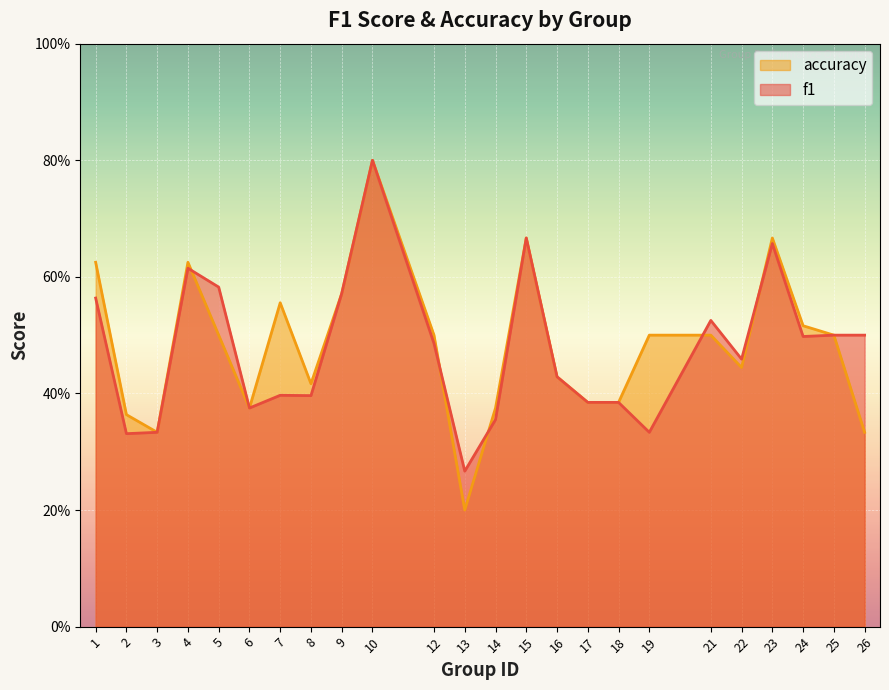

How many interior local peaks does the accuracy series have?

5